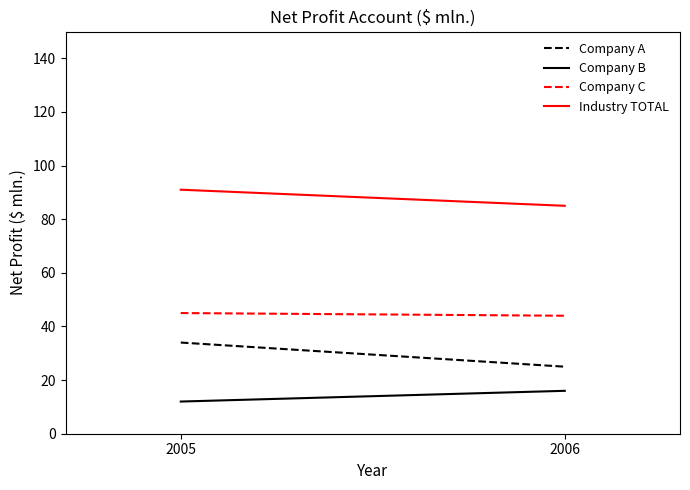

What is the smallest value displayed?

12